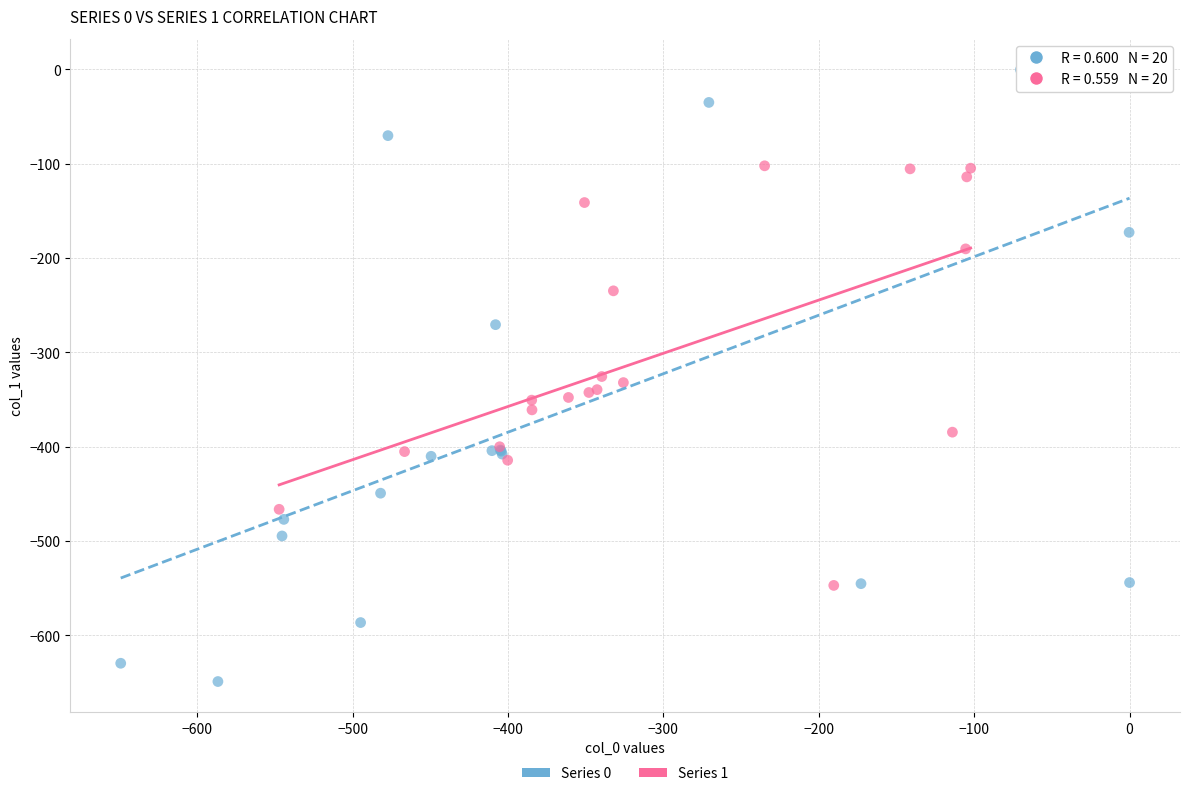

Which series reaches the maximum Y coordinate?

Series 0